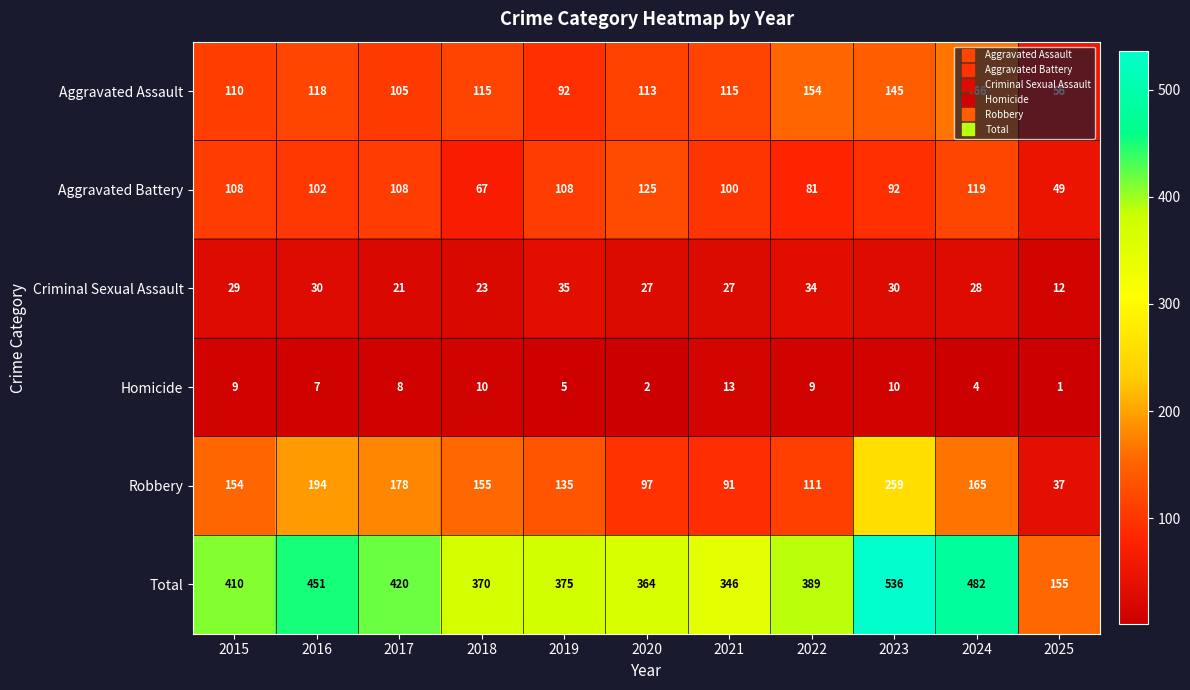

What is the difference between the maximum and second lowest values in the Homicide series?

11